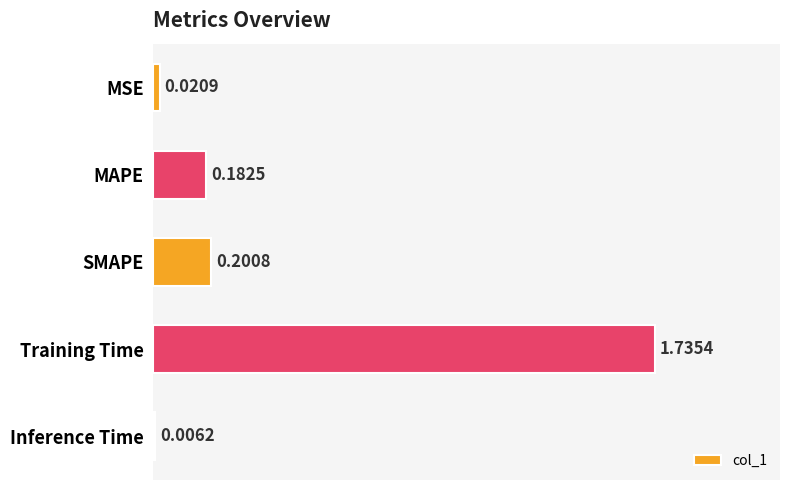

What is the sum of the values at SMAPE and Training Time?

1.9